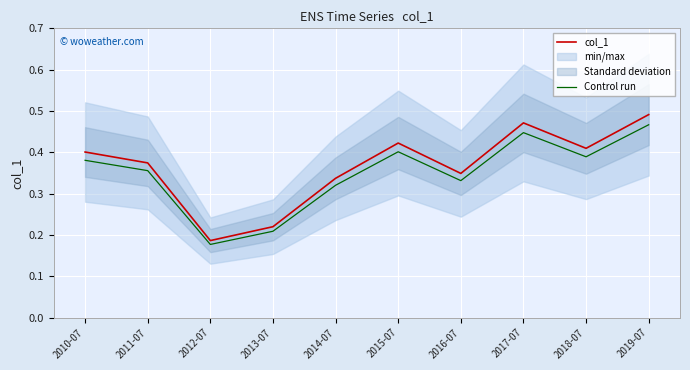

What is the maximum value for col_1?

0.5